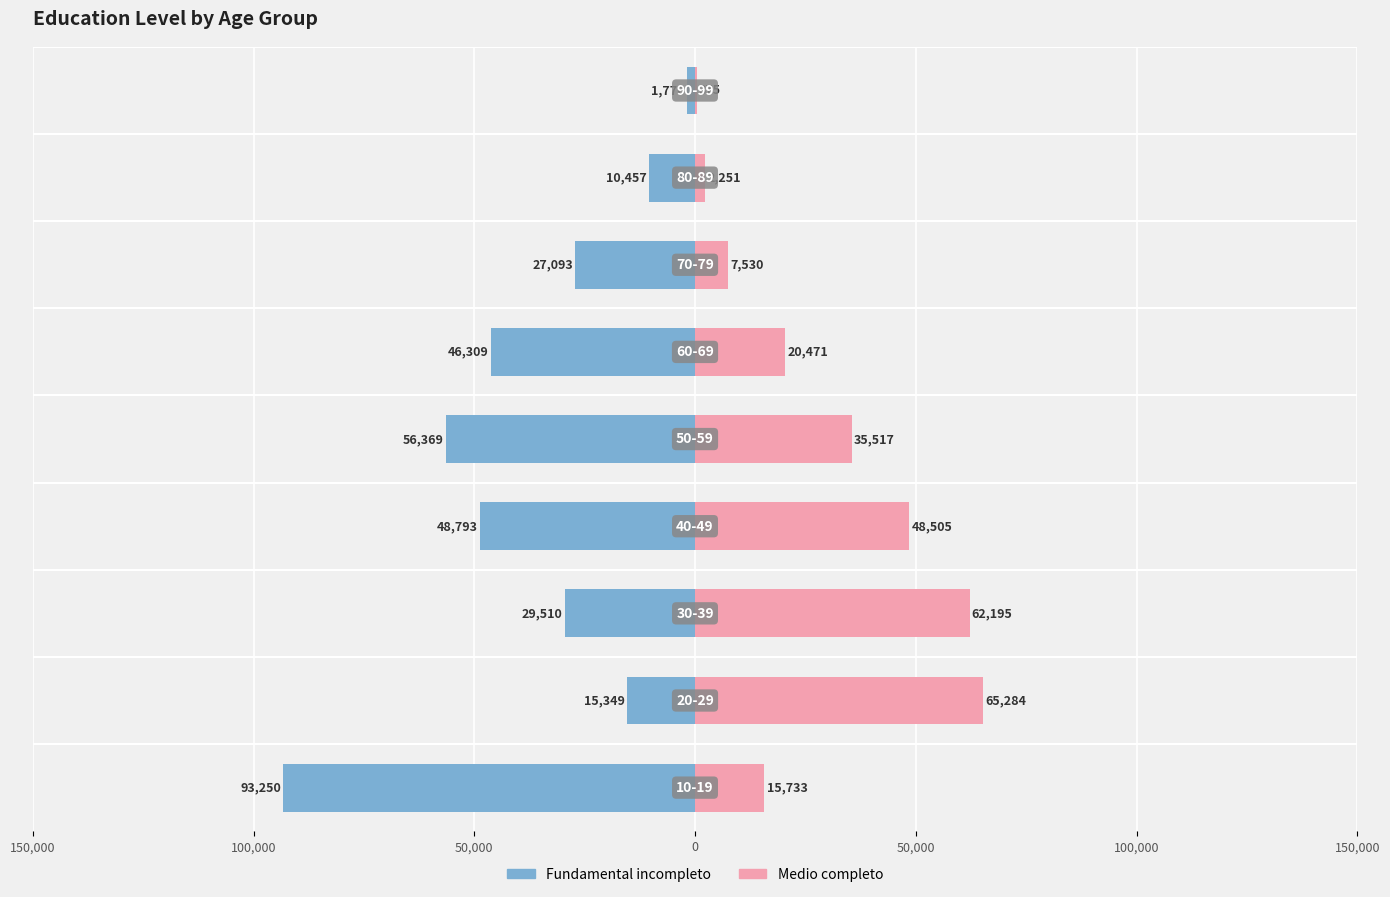

Are the bars horizontal?

Yes